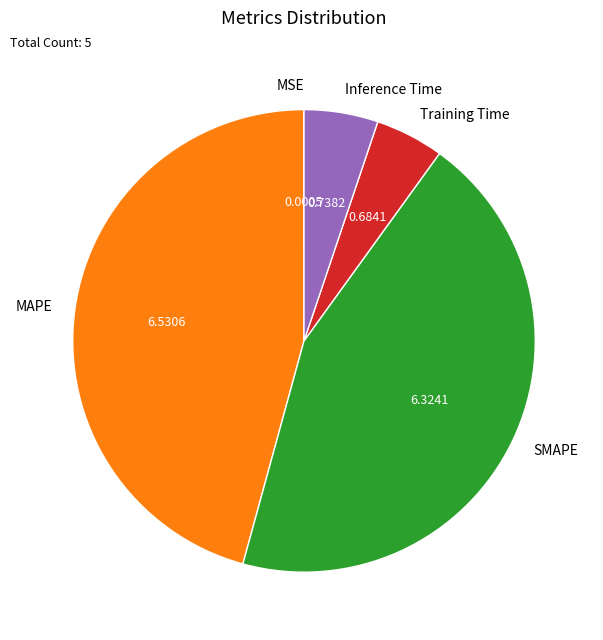

Between Inference Time and SMAPE, which is larger?

SMAPE